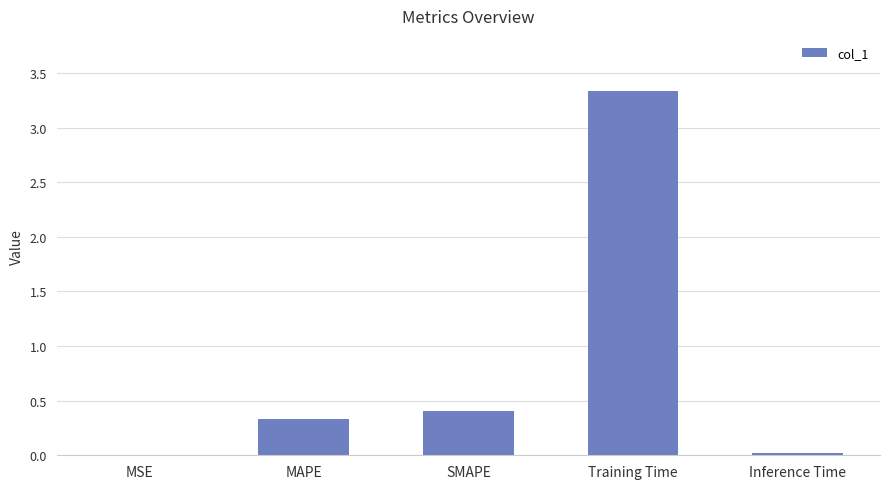

At which category does the chart reach its peak across all series?

Training Time